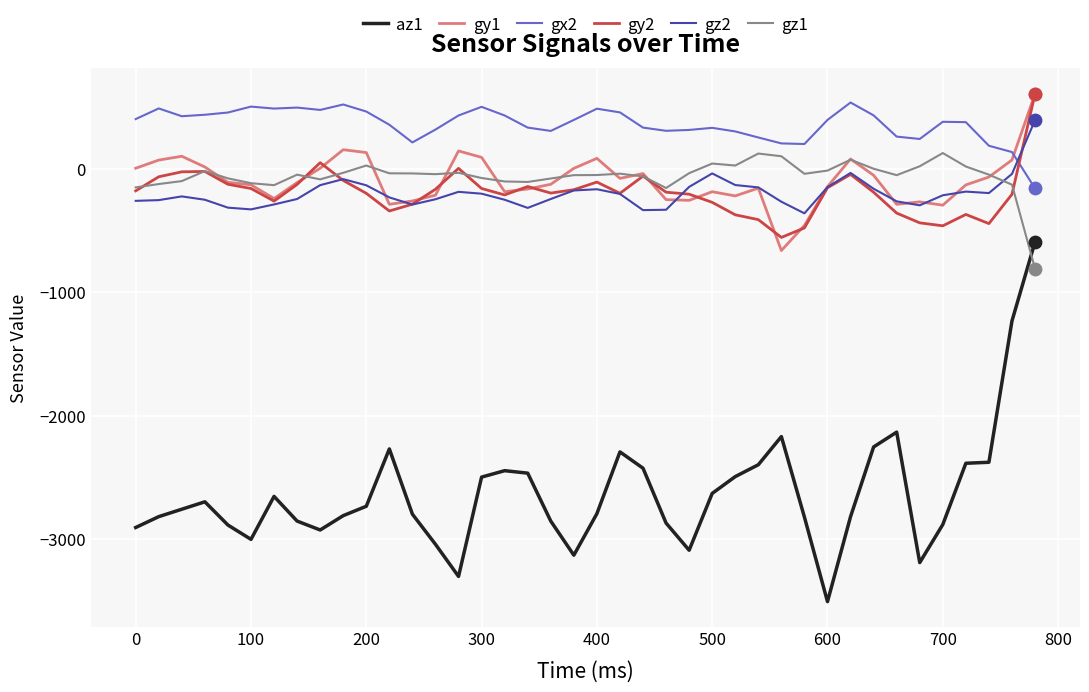

Which series has the largest range (max minus min)?

az1